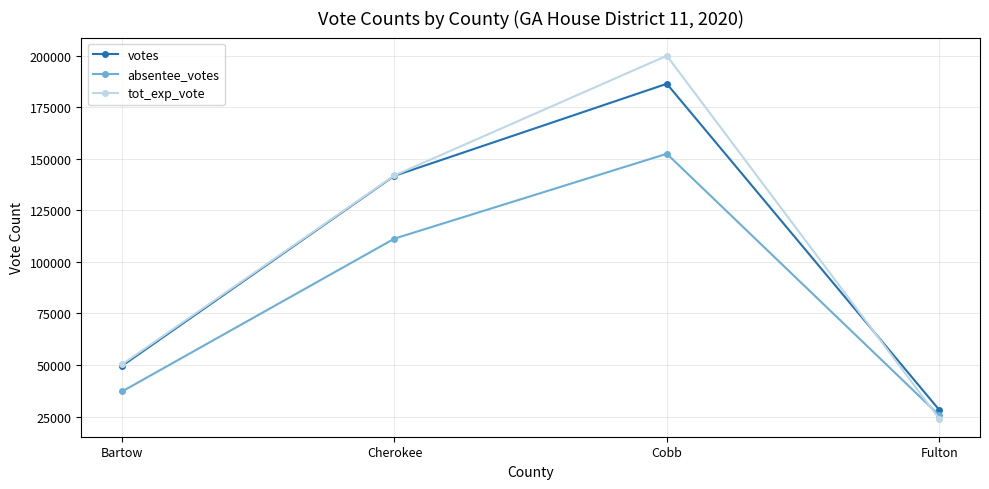

What is the average value of the tot_exp_vote series?

104072